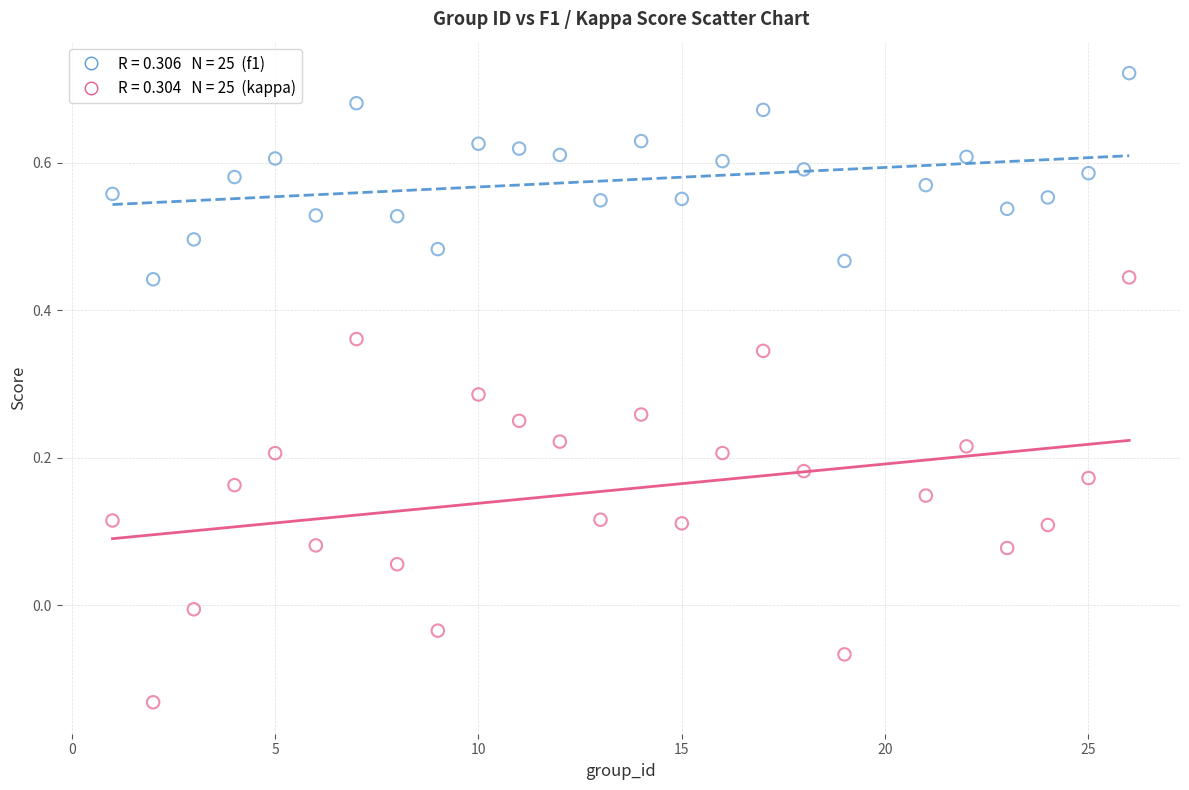

Across all data points, what is the range of X values (max minus min)?

25.0